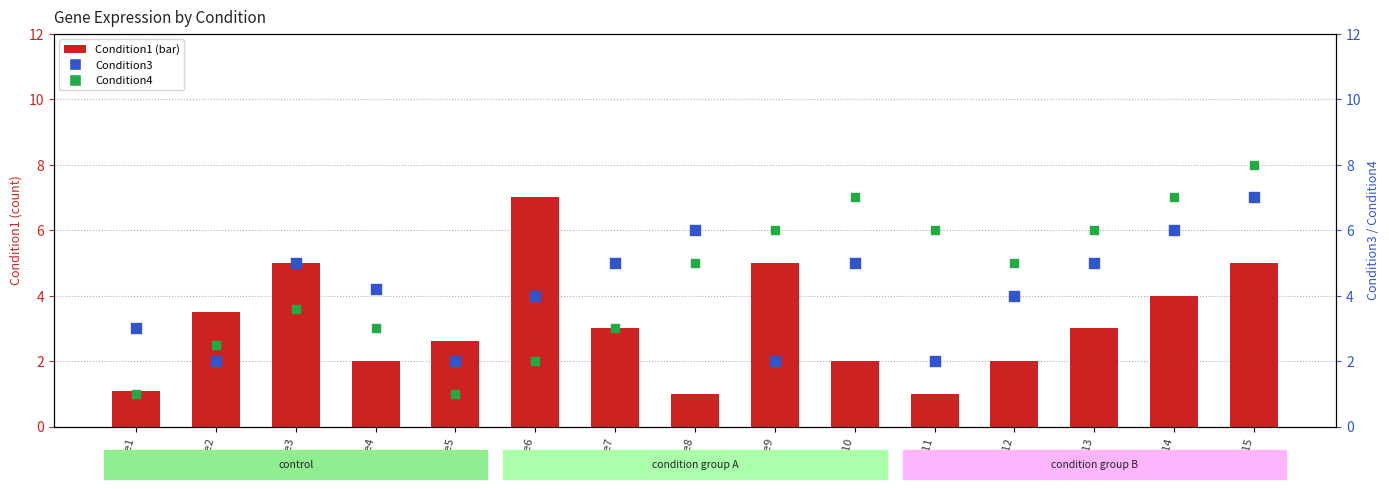

What is the total value across all series at Gene10?

14.0